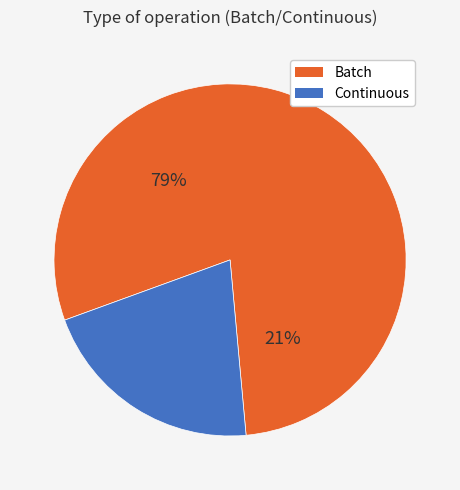

Is there a majority slice in this chart?

Yes